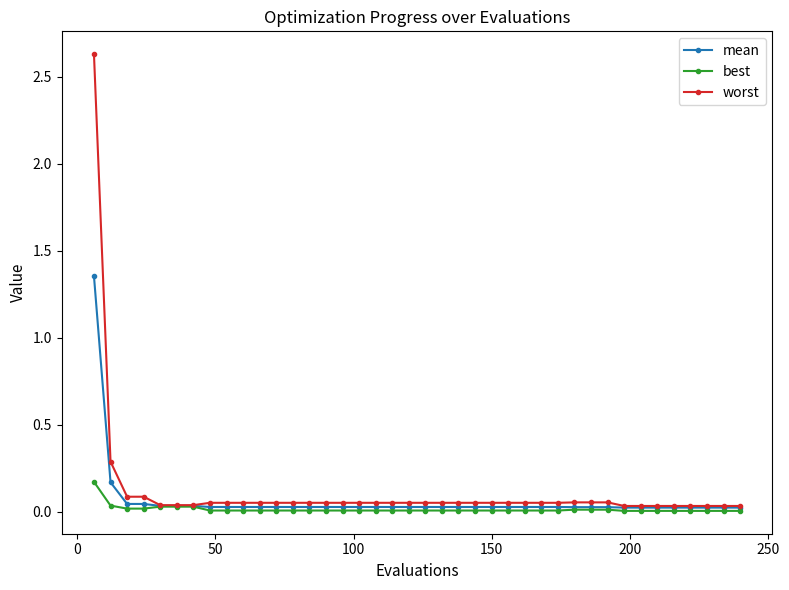

Does the chart have visible grid lines?

No